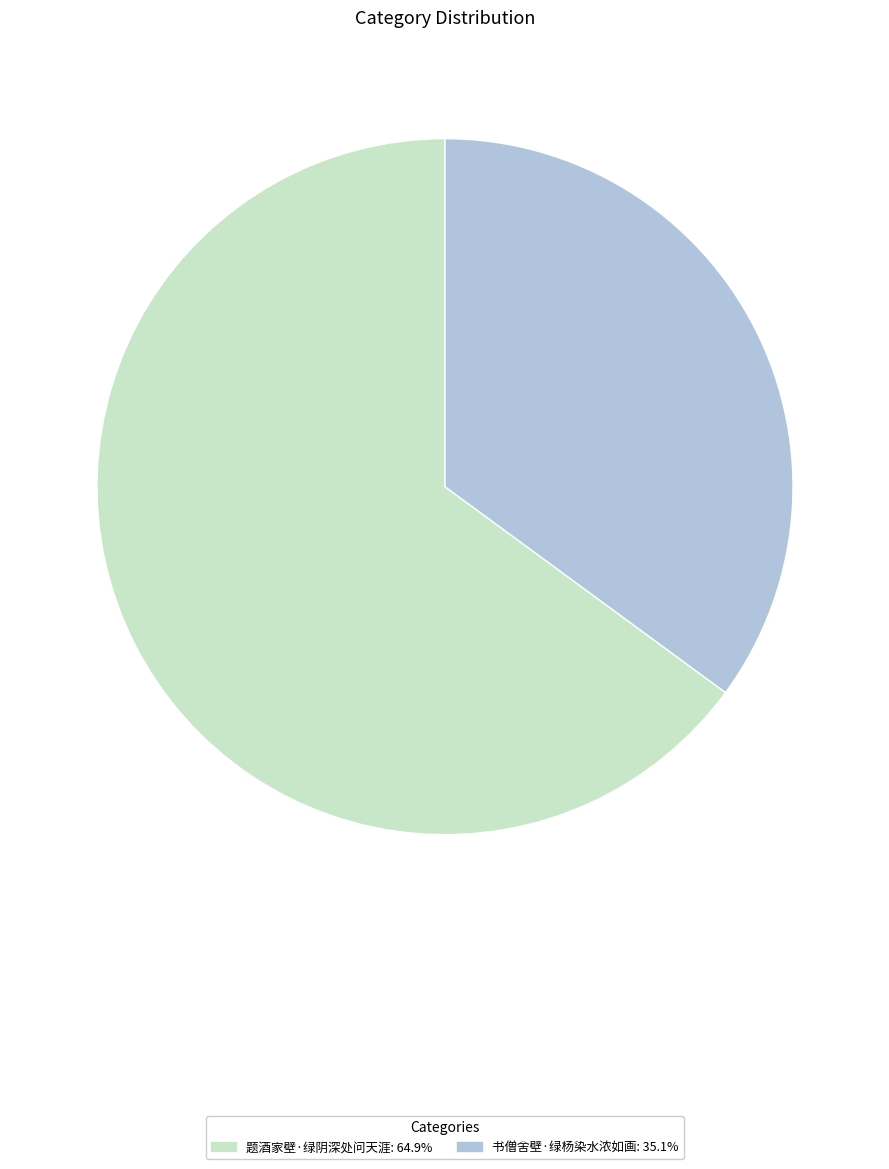

Which slice is the smallest?

书僧舍壁·绿杨染水浓如画